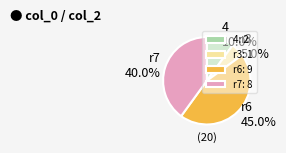

Which has a higher value, r7 or 4?

r7